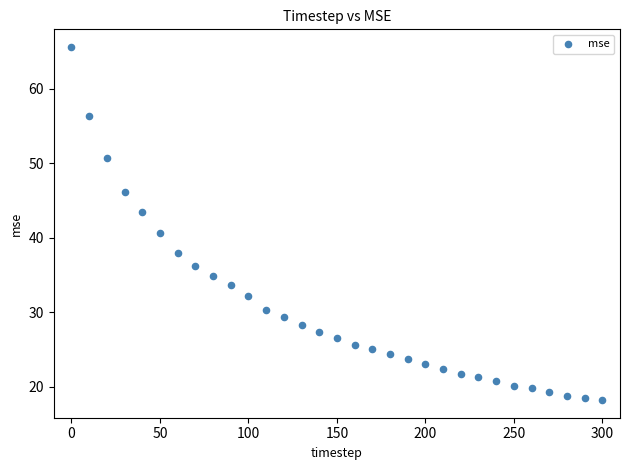

What is the range of X values (max minus min)?

300.0